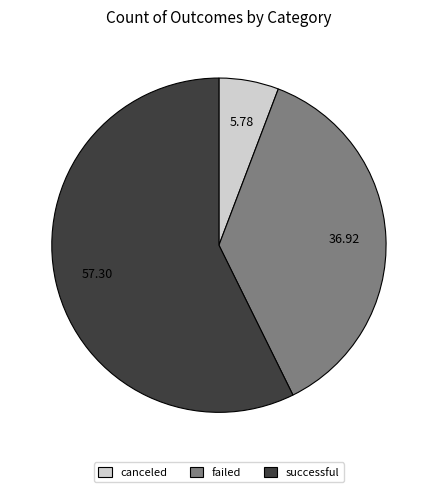

Between failed and successful, which is larger?

successful